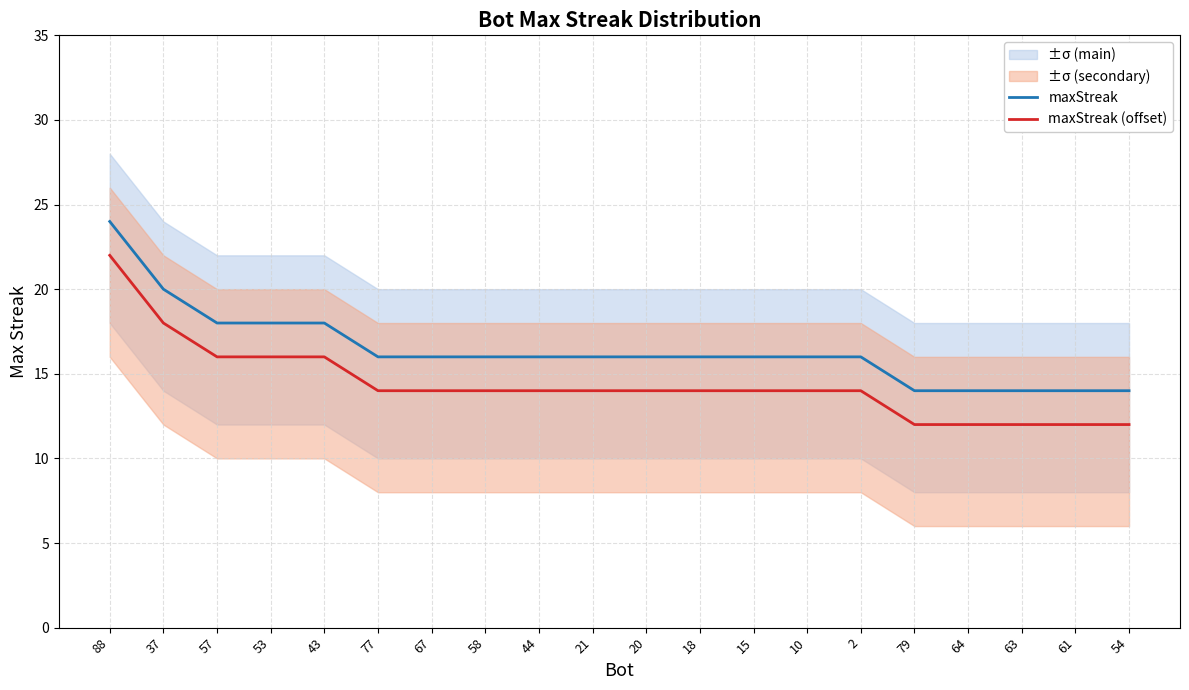

True or false: maxStreak (offset) and maxStreak intersect in this chart.

False